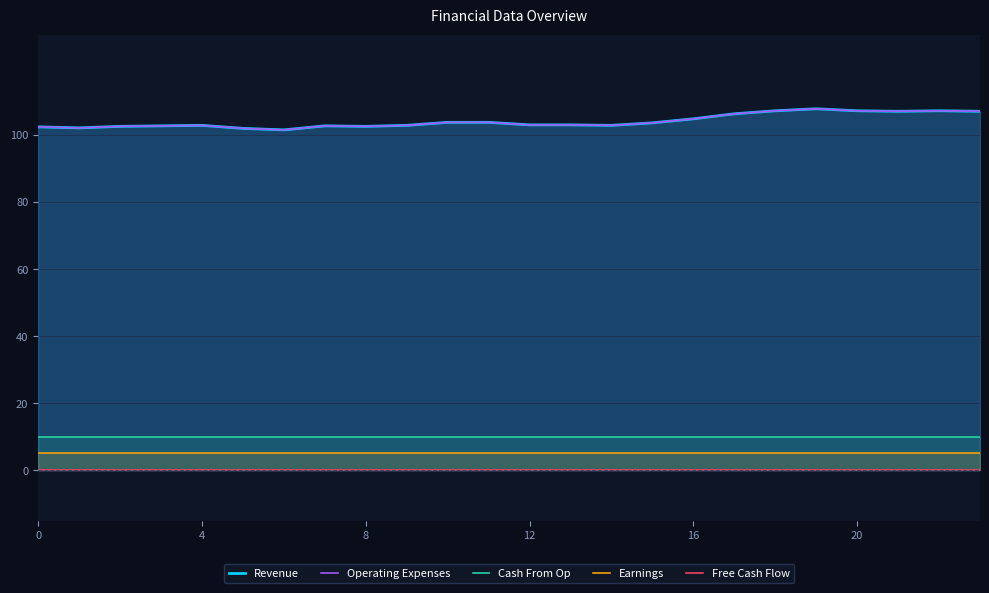

What is the greatest value displayed?

107.8